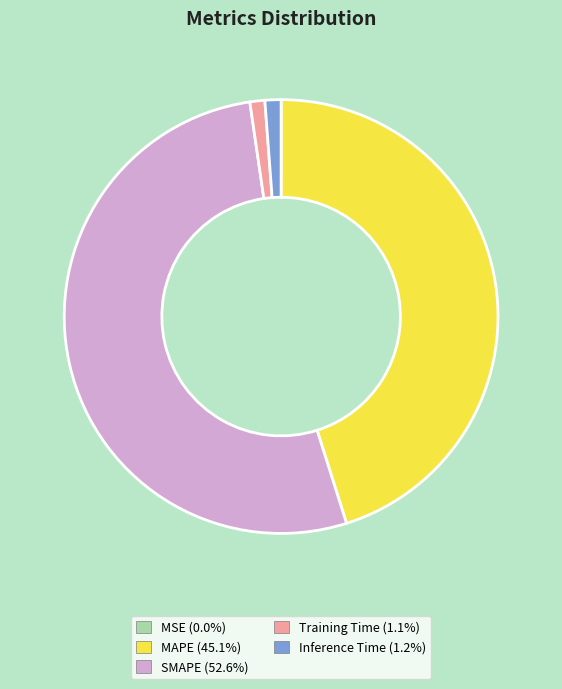

What is the largest slice in the pie chart?

SMAPE